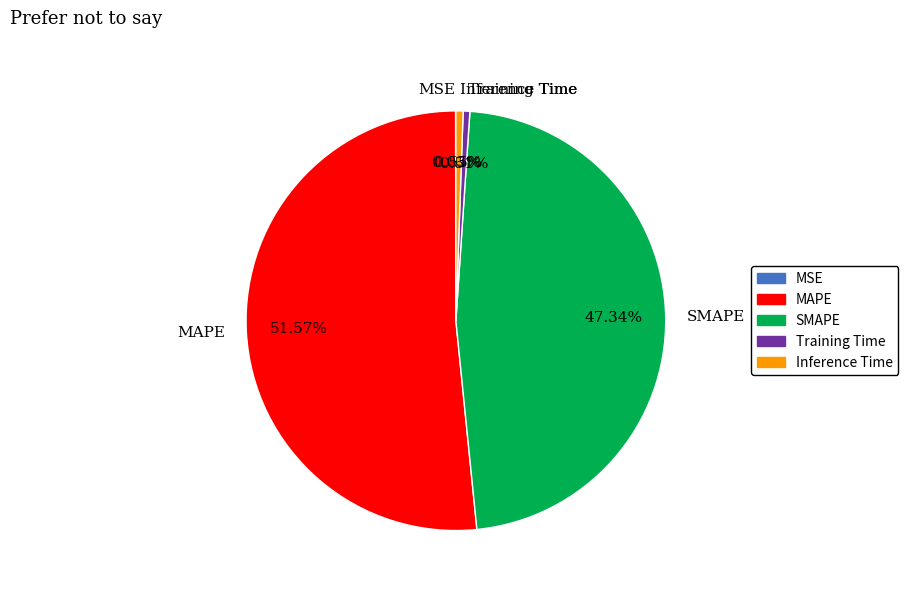

Which category has the biggest portion of the pie?

MAPE